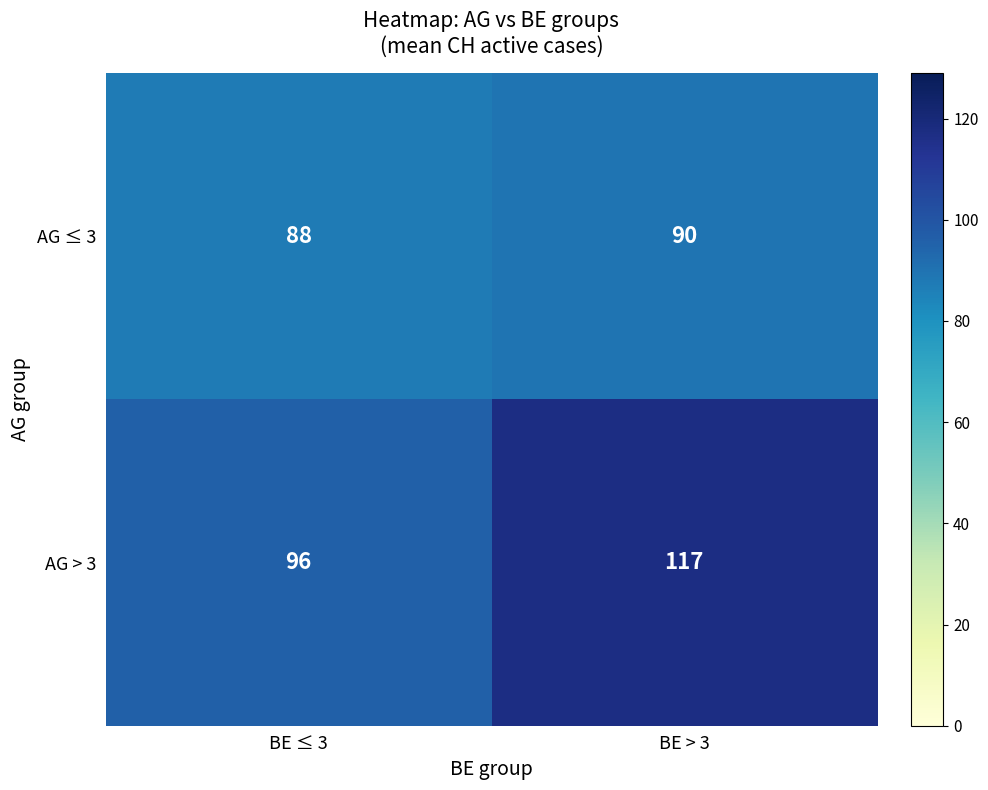

Is it true that AG ≤ 3 equals 45 at BE ≤ 3?

False